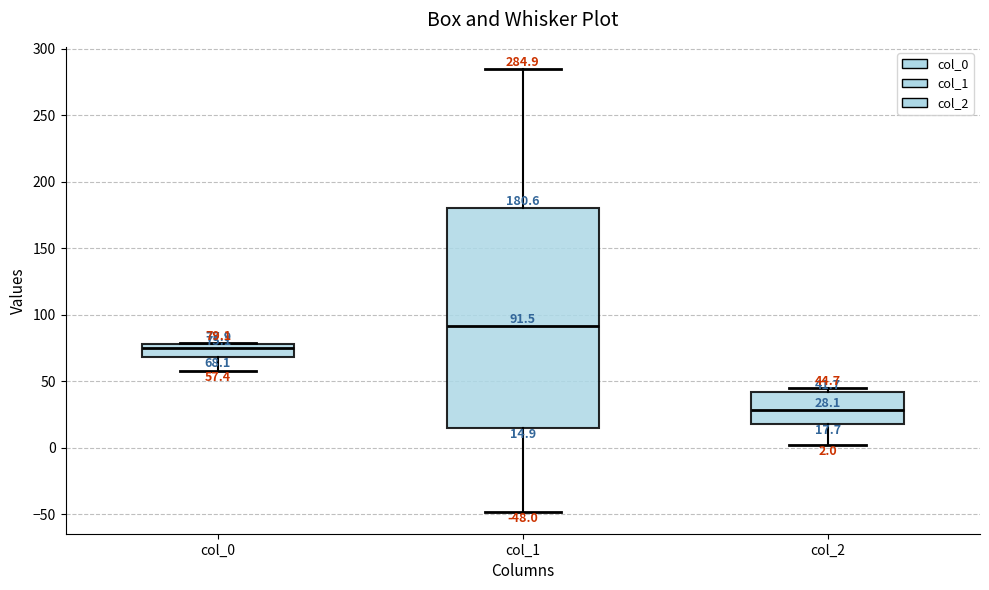

Which box has the lowest median line?

col_2